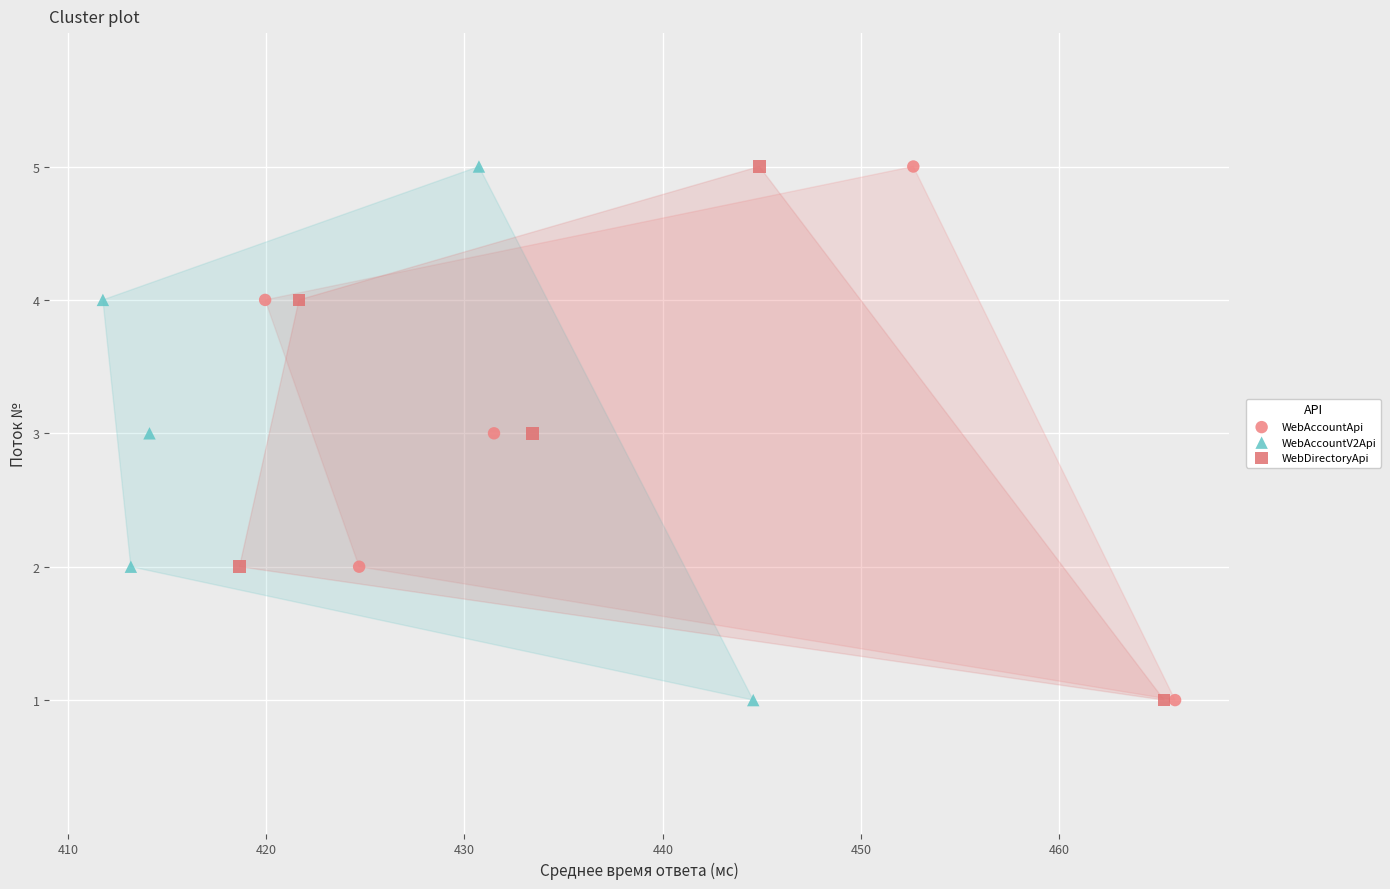

What are all the series names shown in the legend?

WebAccountApi, WebAccountV2Api, WebDirectoryApi